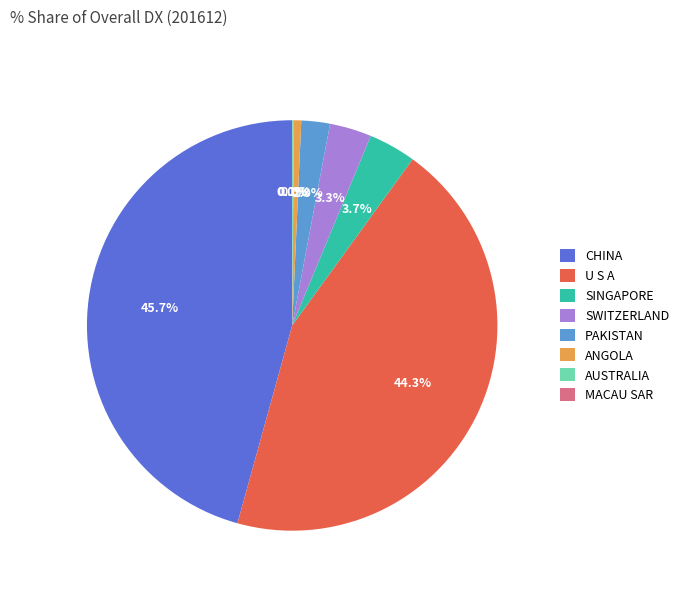

Is it true that PAKISTAN is 8% of the pie?

False